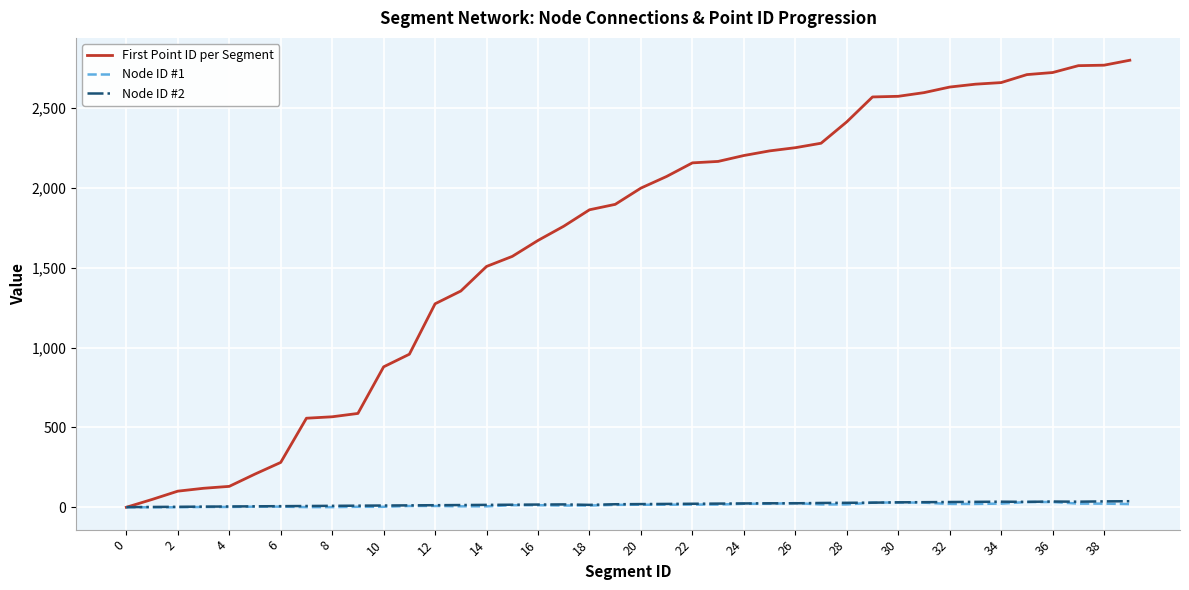

Which series has the largest range (max minus min)?

First Point ID per Segment